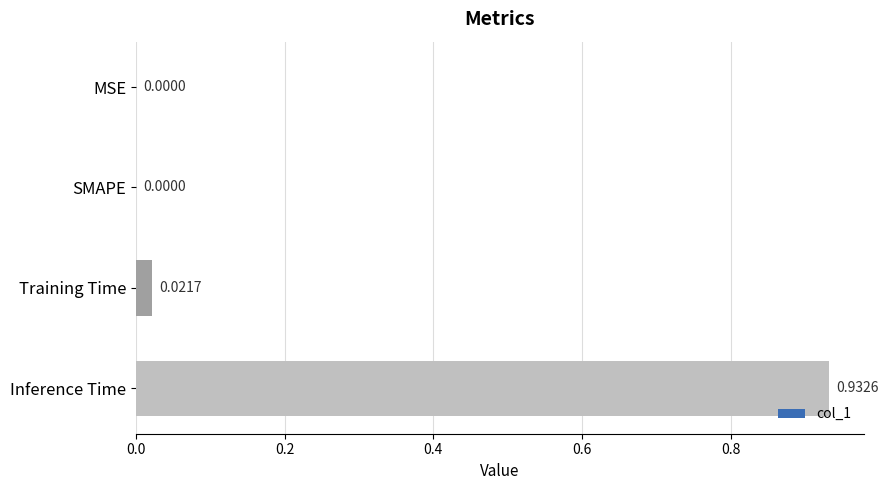

What is the change in value from MSE to Inference Time?

+0.9